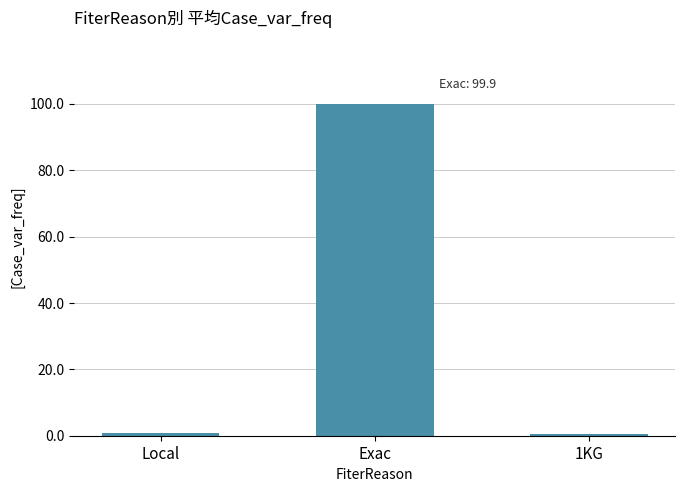

Which has a higher value, 1KG or Exac?

Exac